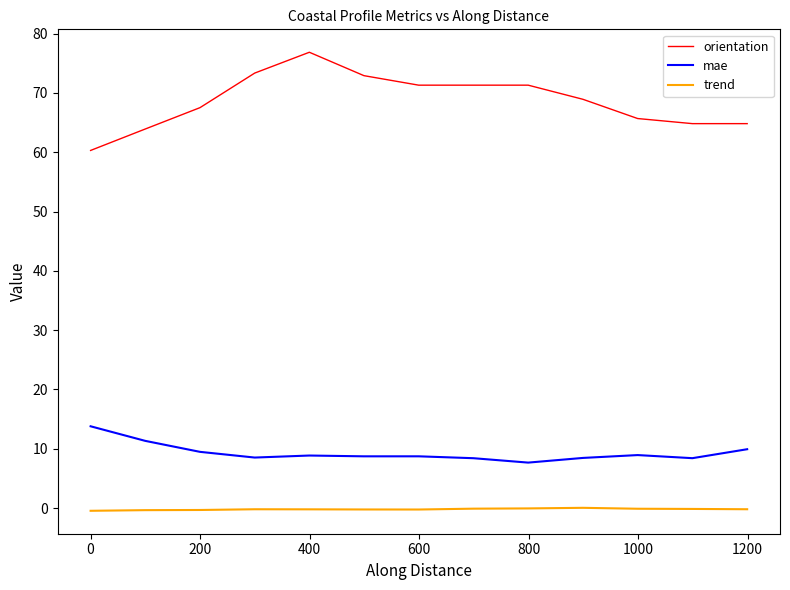

Which series has the widest spread of values?

orientation